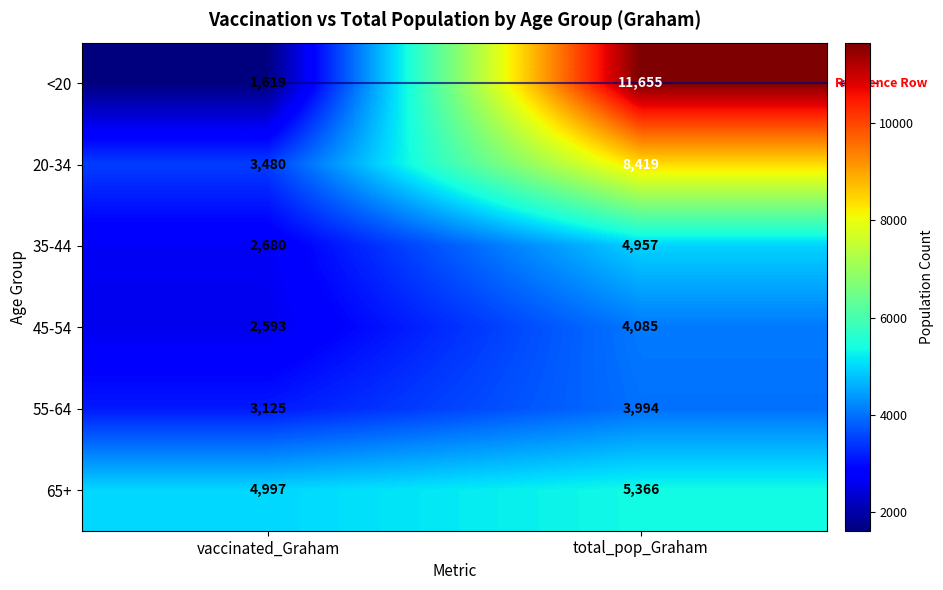

The 35-44 series shows 701 at vaccinated_Graham. True or false?

False